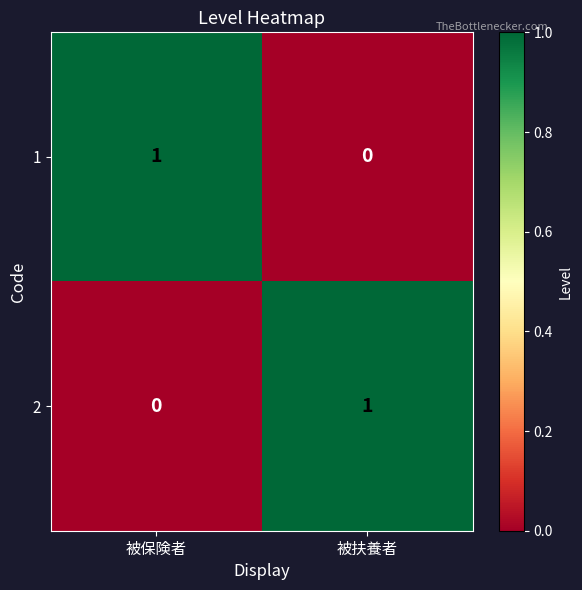

Rank the series at 被扶養者 from lowest to highest value.

1, 2